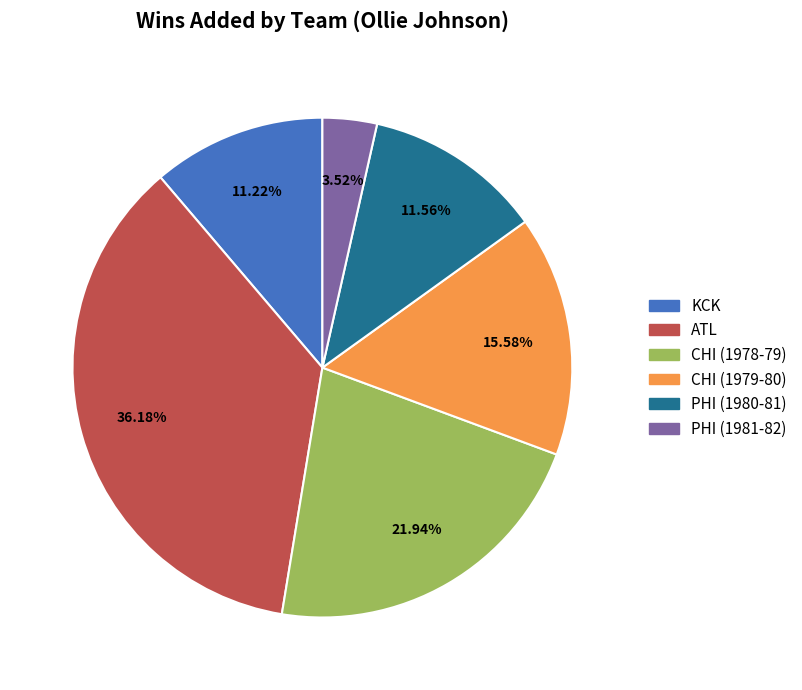

The PHI (1981-82) slice represents 4% of the pie. True or false?

True